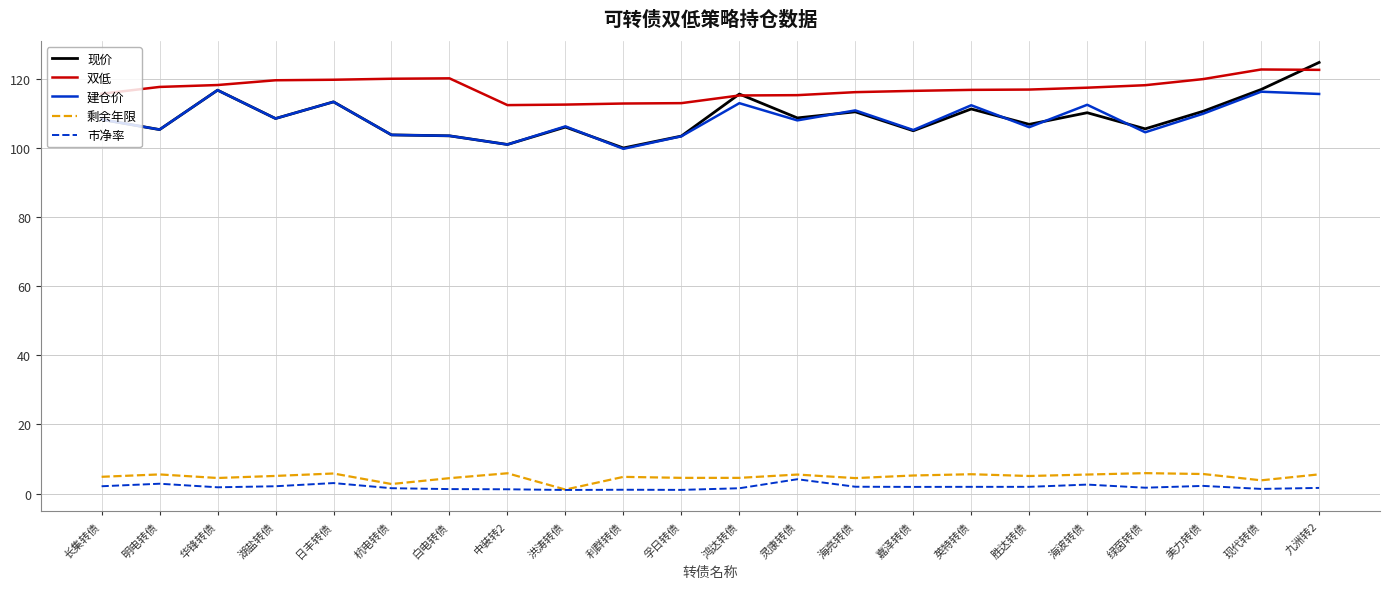

True or false: 双低 has a value of 75.2 at 孚日转债.

False